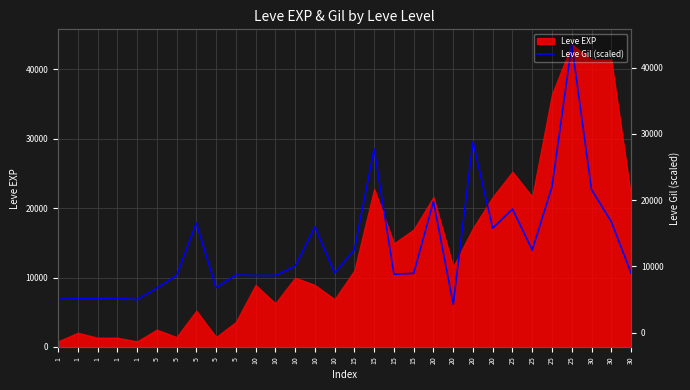

Count the number of categories in the chart.

30